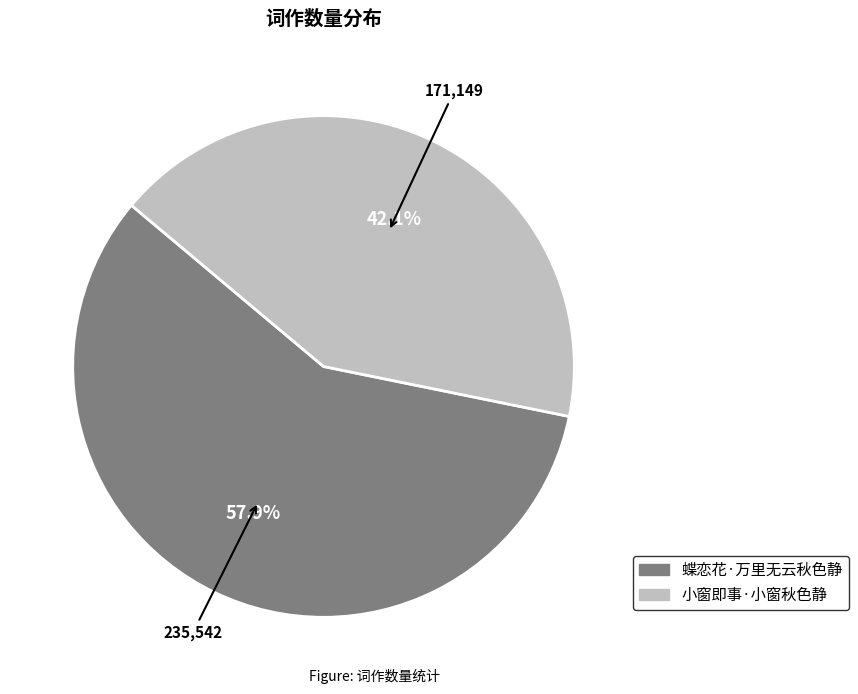

Is it true that 小窗即事·小窗秋色静 is 32% of the pie?

False